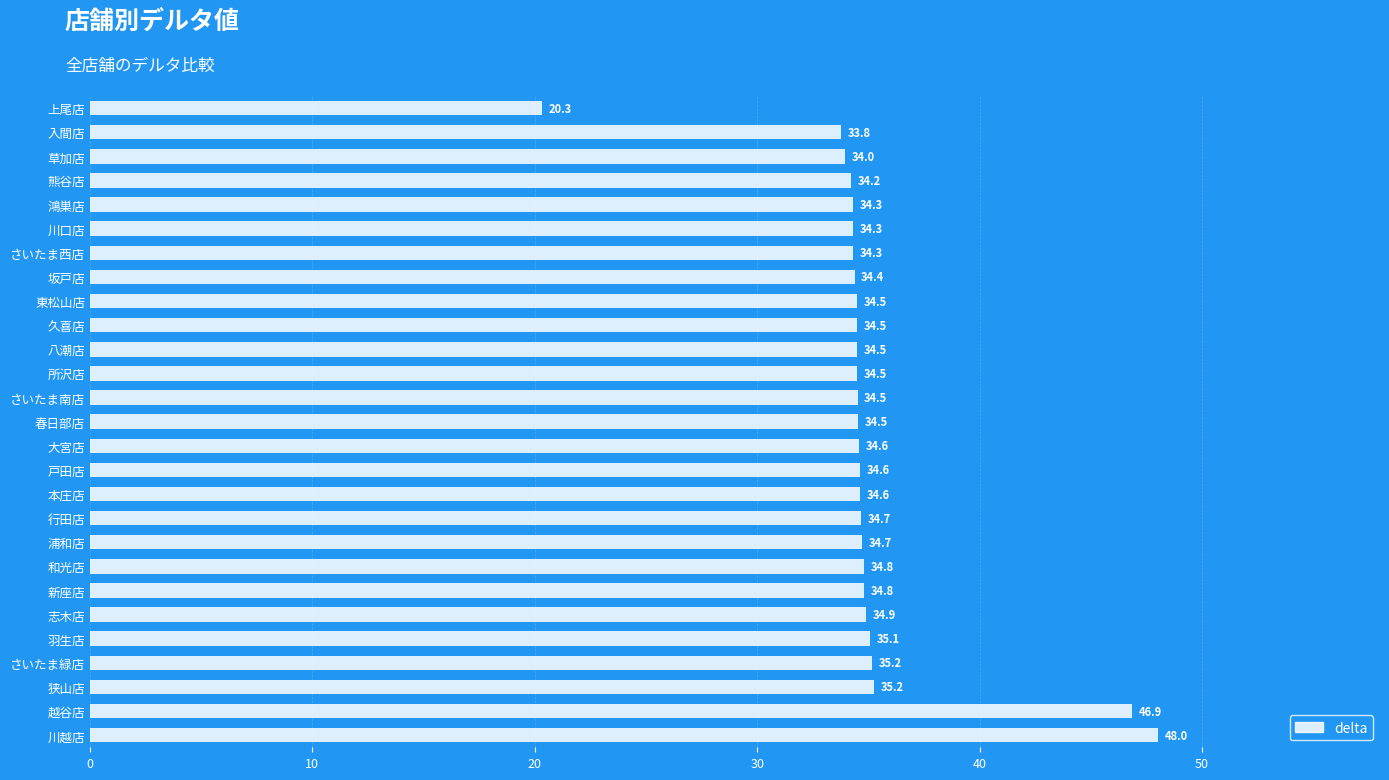

What is the value of the 14th bar from the top?

34.5